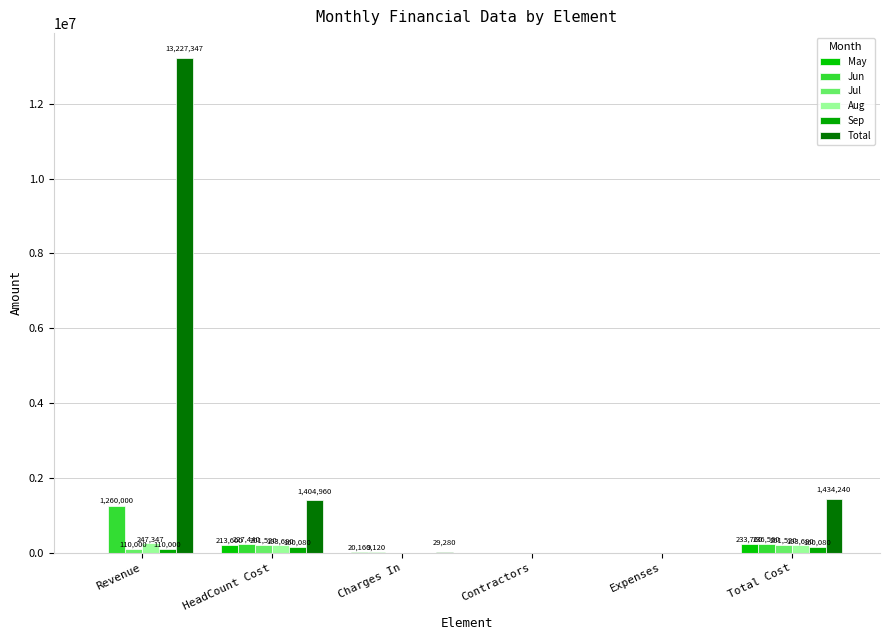

At which category is the sum across all series the highest?

Revenue